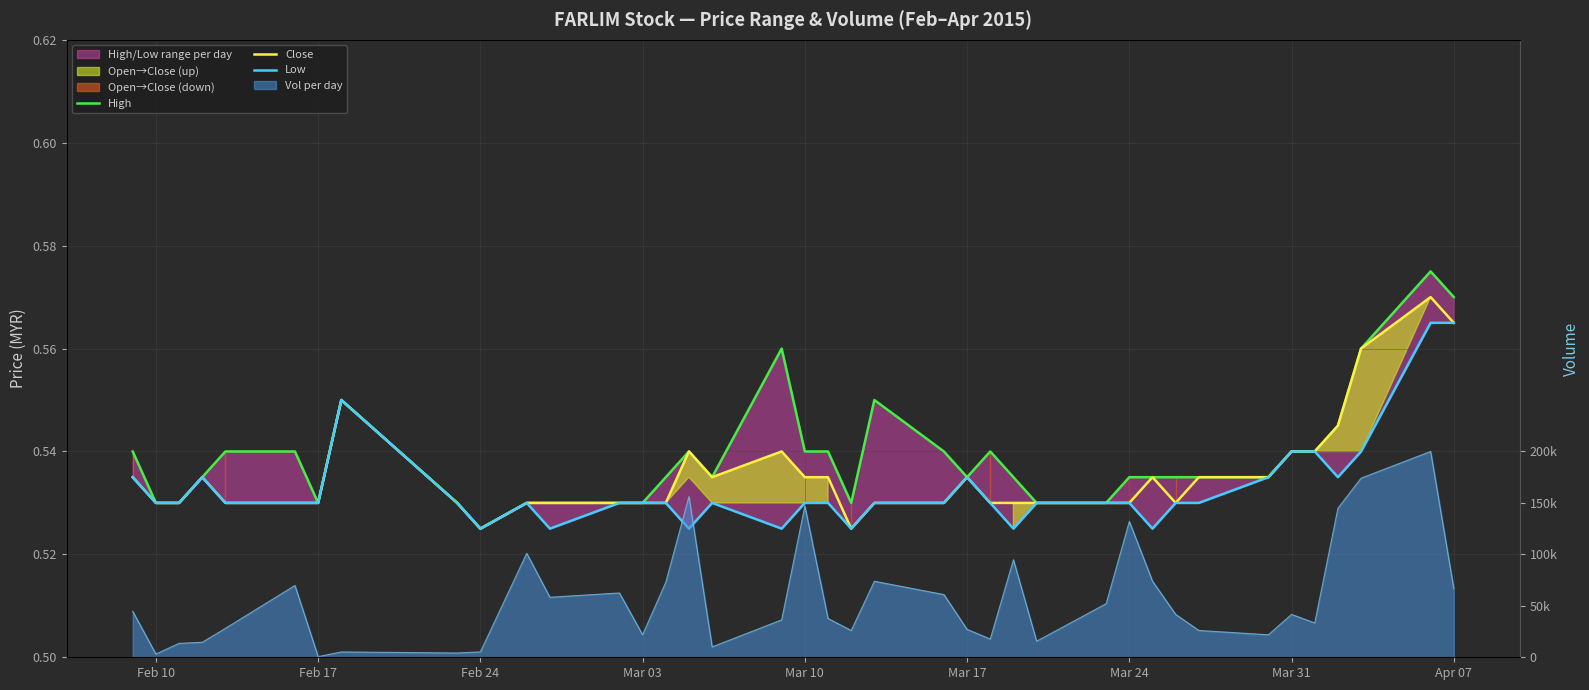

At Mar 03, list the series in order from smallest to largest.

High, Close, Low